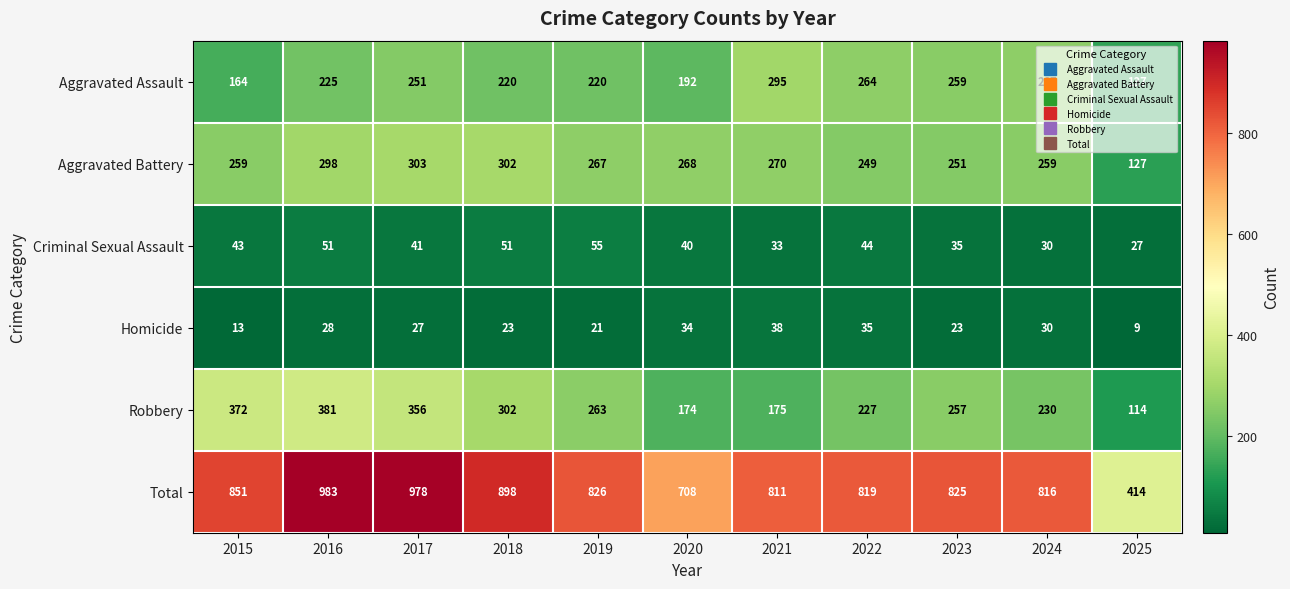

List the series in order of their peak value, highest first.

Total, Robbery, Aggravated Battery, Aggravated Assault, Criminal Sexual Assault, Homicide